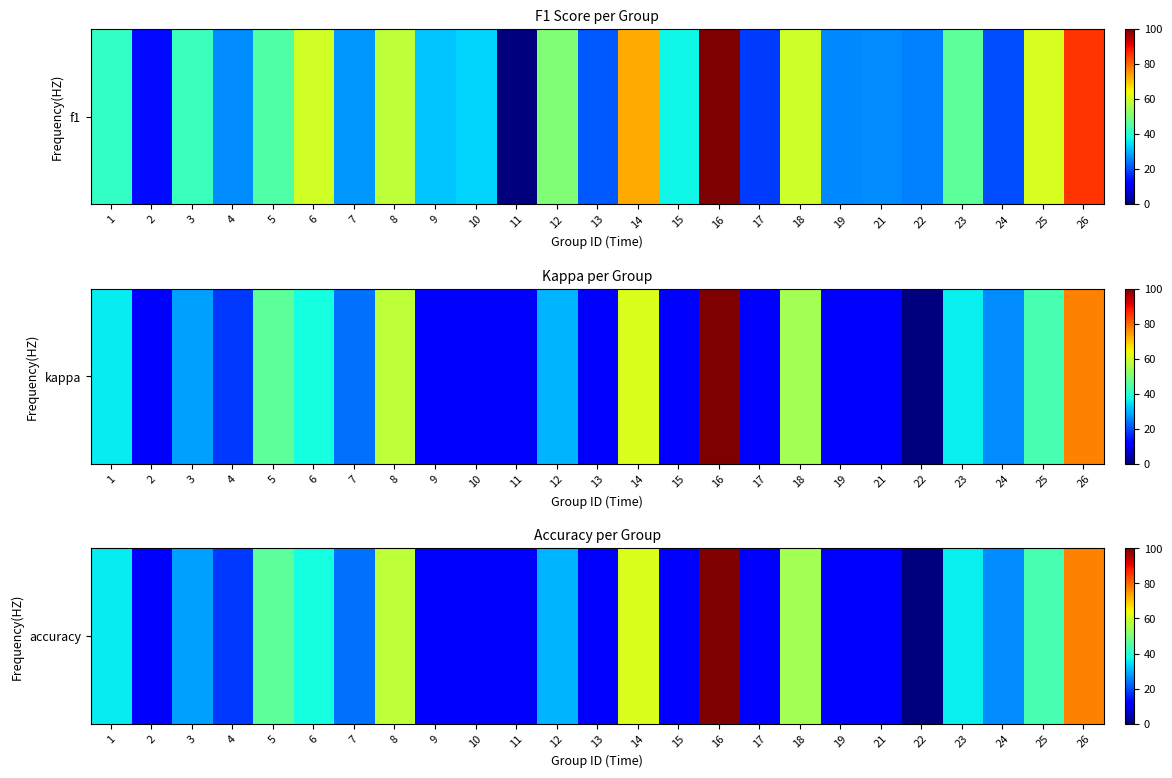

What is the difference between the values at 24 and 4?

8.4